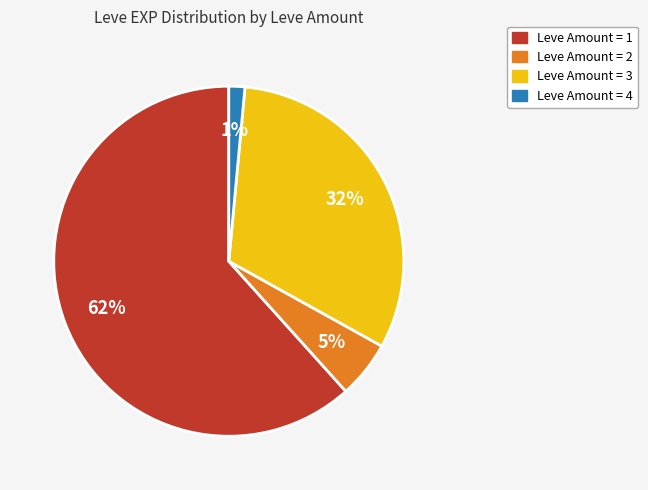

The Leve Amount = 3 slice represents 23% of the pie. True or false?

False